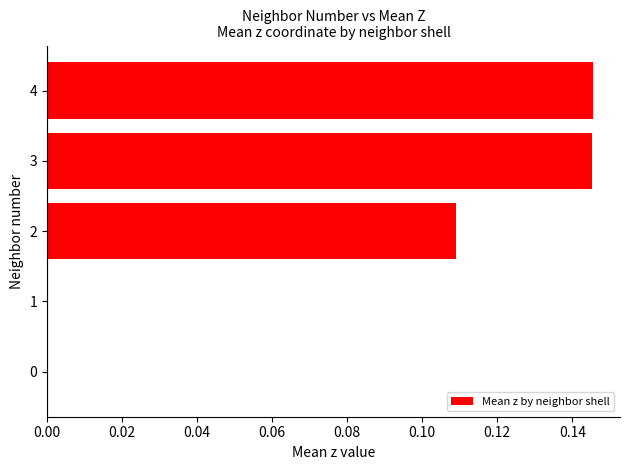

The value at 2 is 0.0. True or false?

False